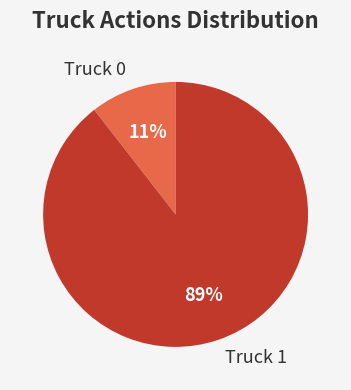

To the nearest percent, what is the average slice percentage?

50%